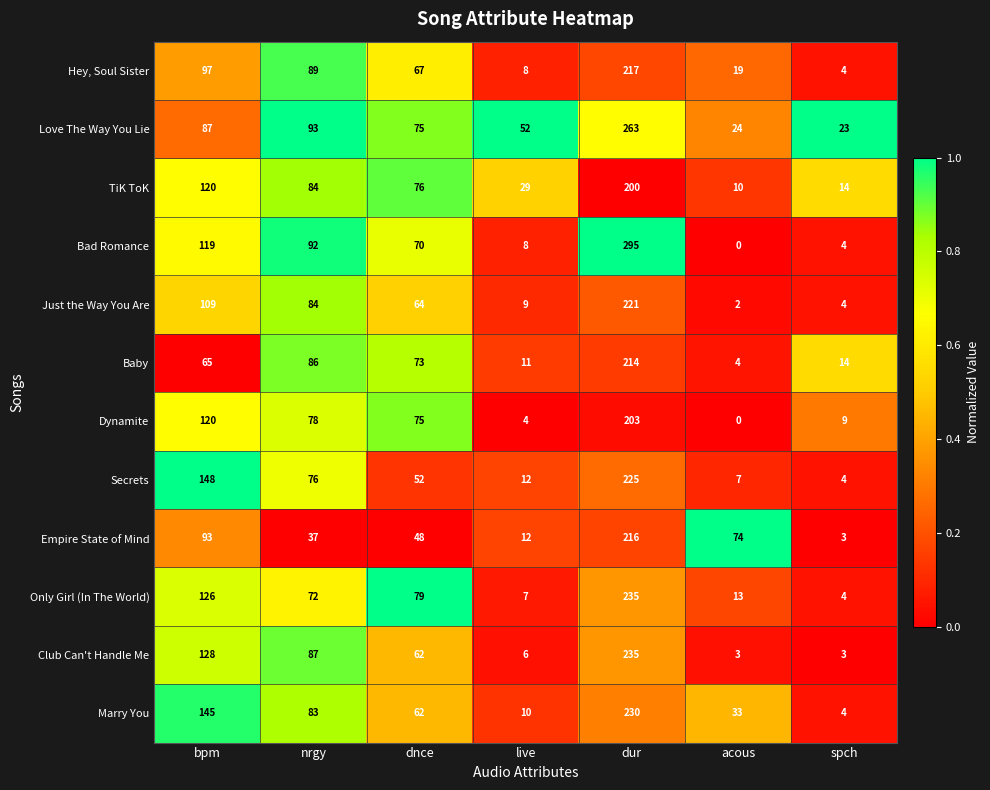

At which label does Marry You first exceed 62?

bpm